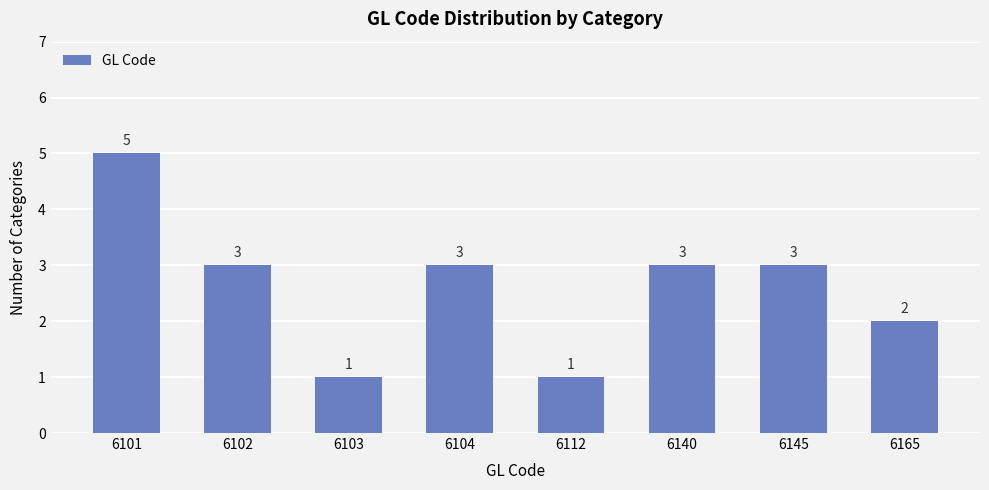

Reading left to right, transcribe all the data shown in this chart.

6101=5	6102=3	6103=1	6104=3	6112=1	6140=3	6145=3	6165=2